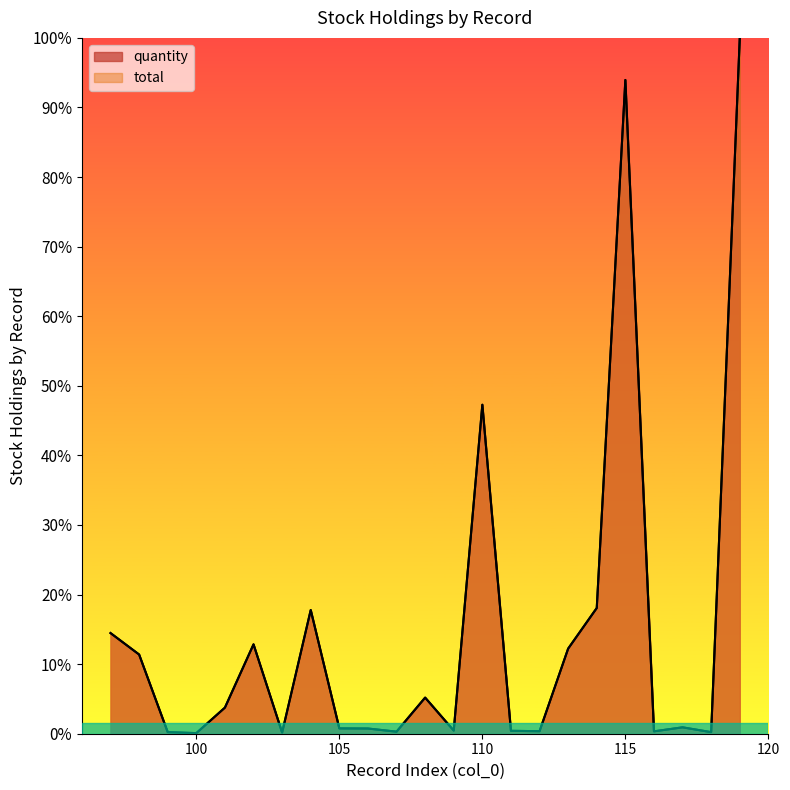

Which series has the largest total across all categories?

quantity